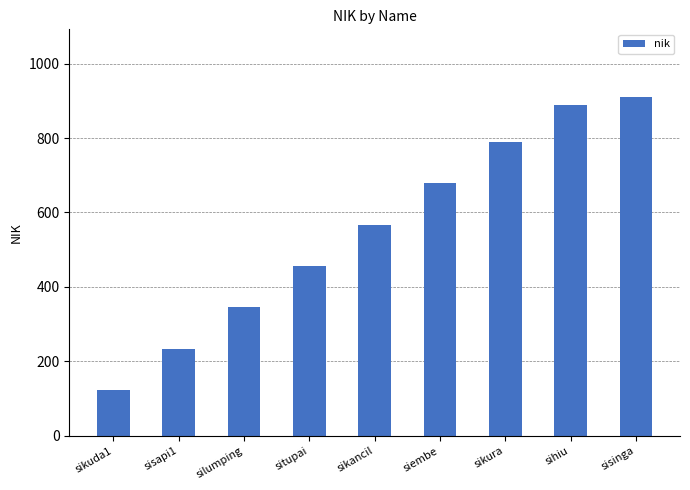

Approximately how many times larger is the value at siembe compared to sikuda1?

5.5